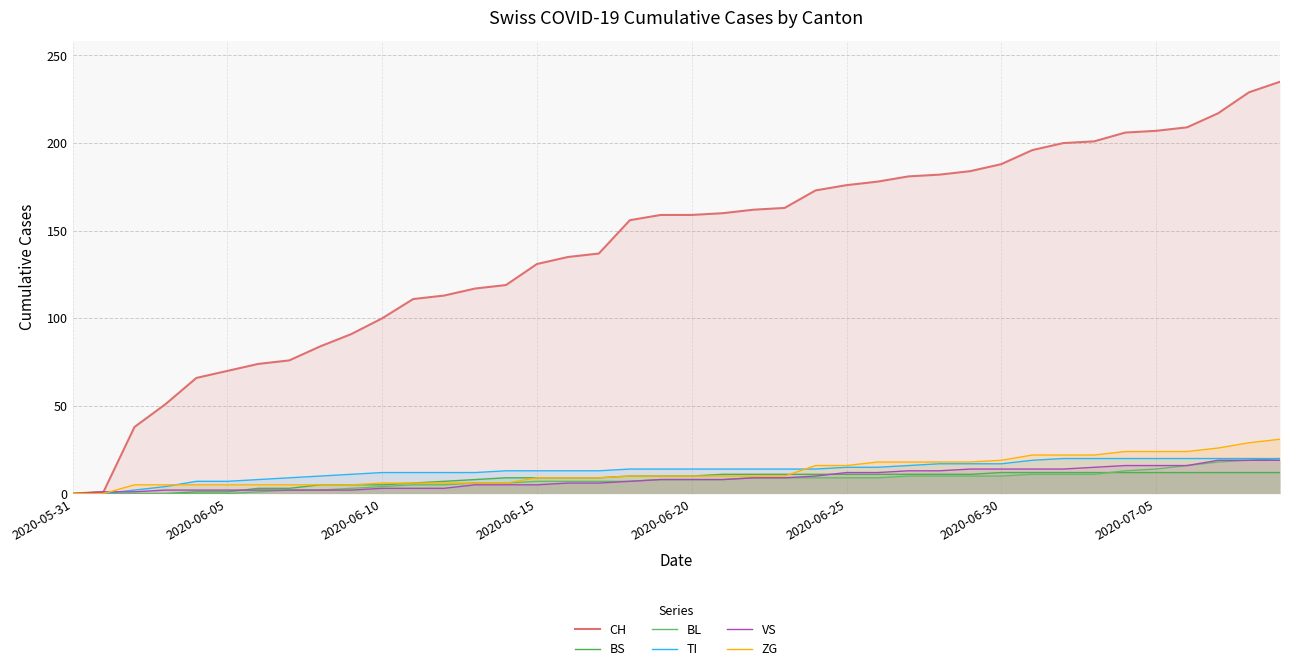

What is the sum of all TI values?

532